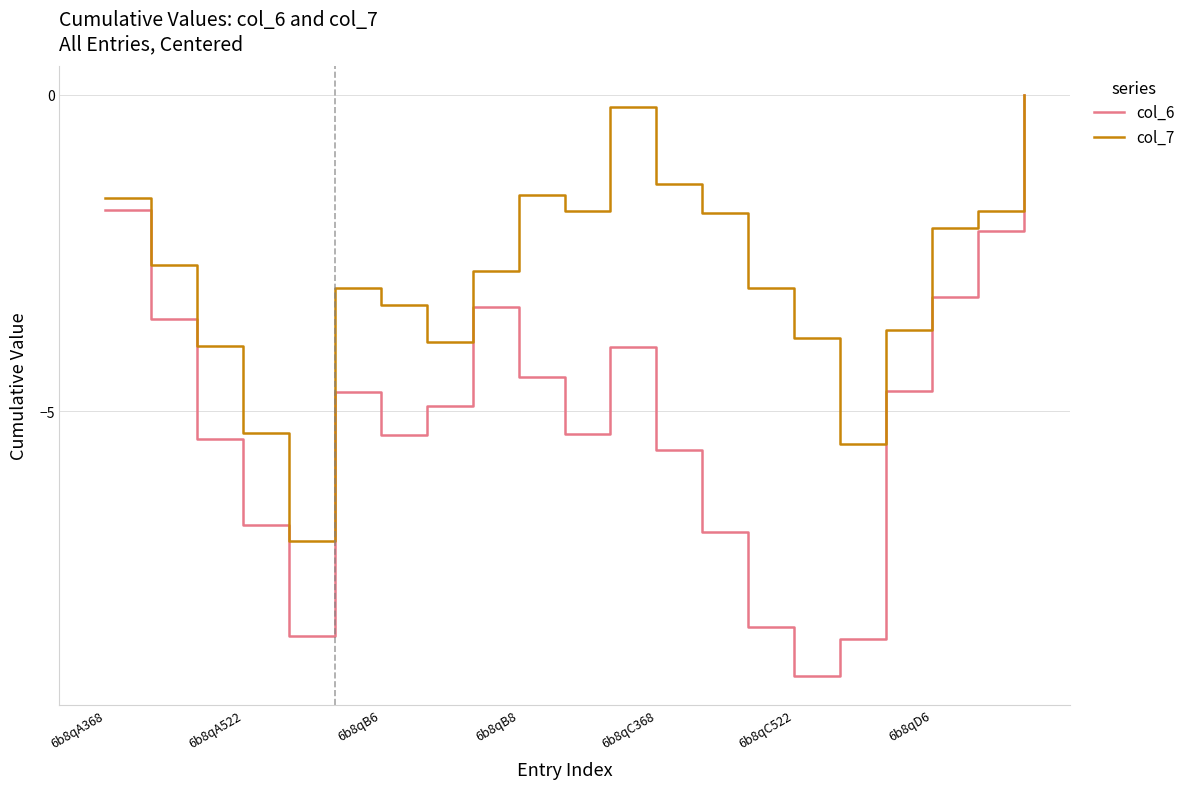

Which series has the largest range (max minus min)?

col_6